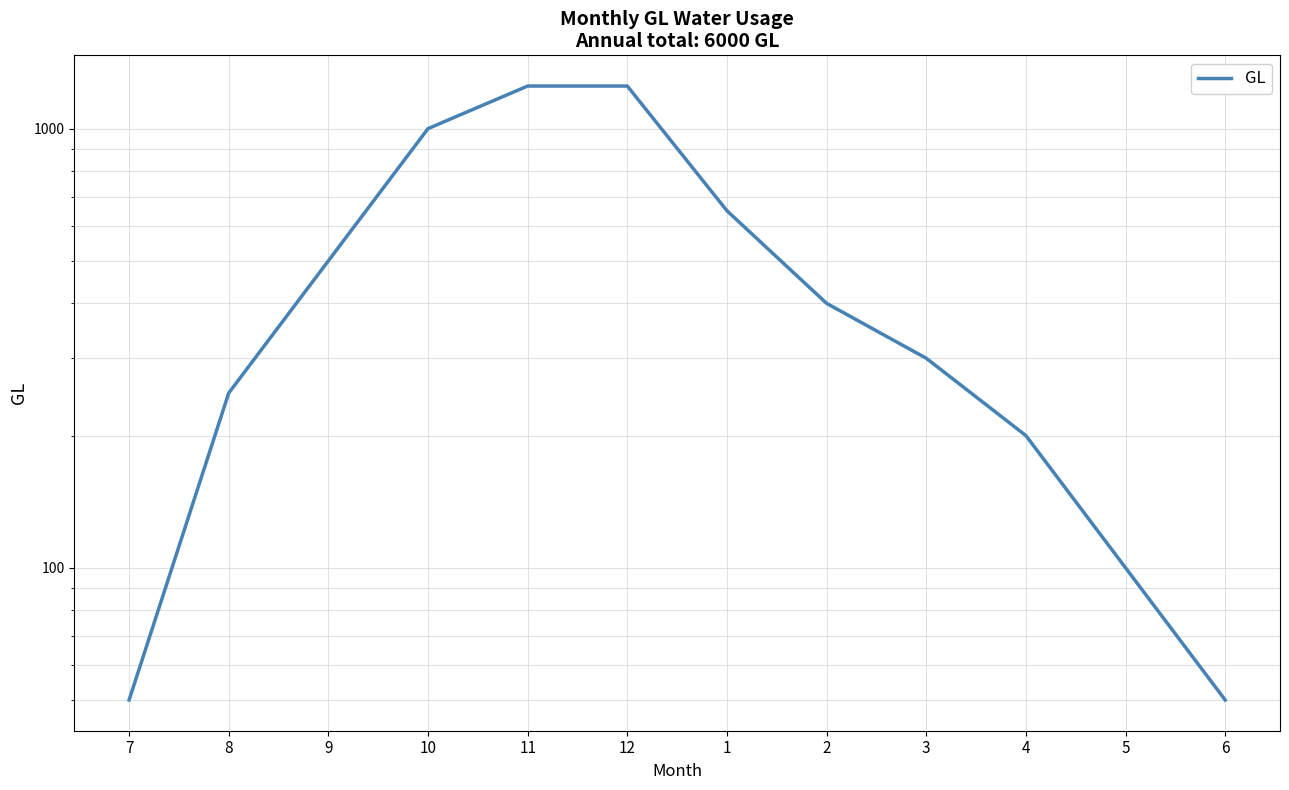

Read the value at 10, to the nearest 10.

1000